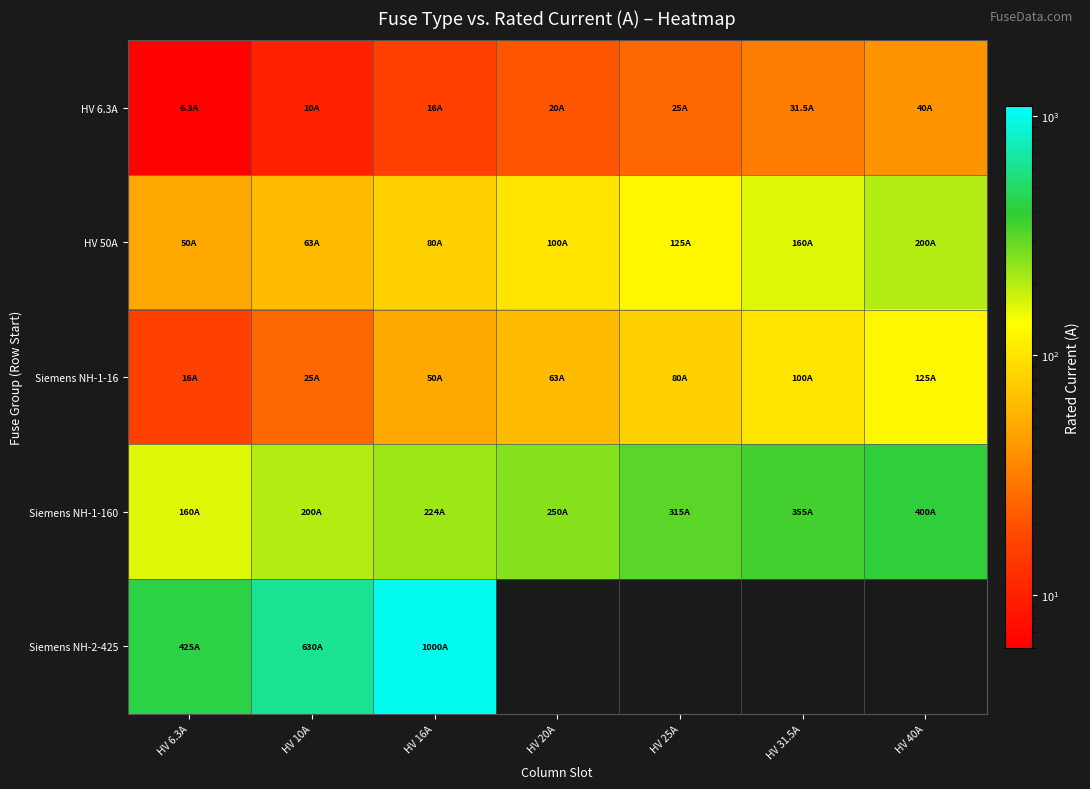

True or false: HV 6.3A has a value of 31.5 at HV 31.5A.

True